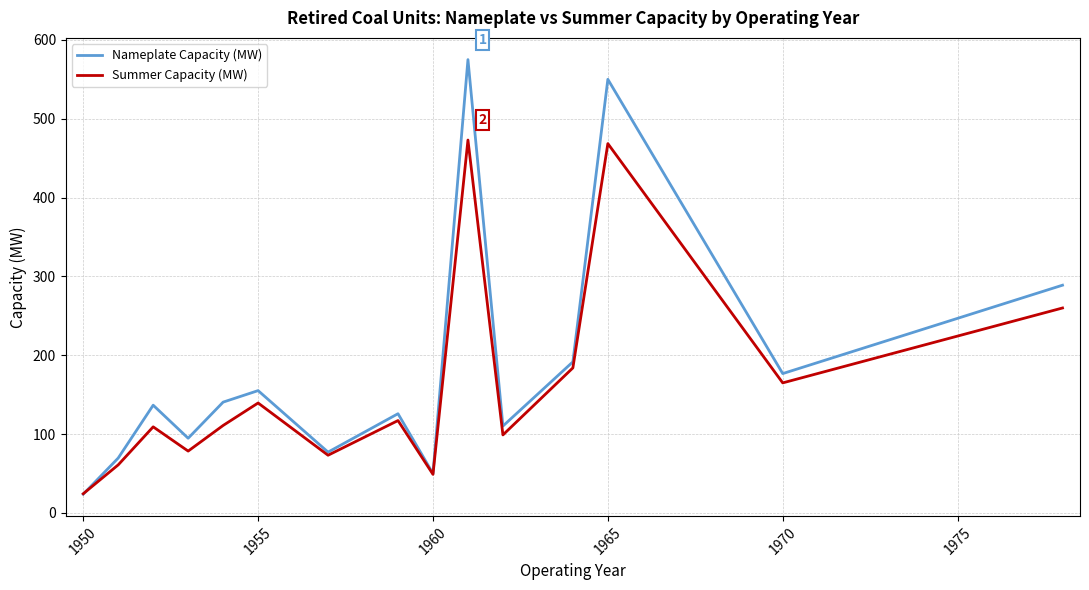

What is the minimum value shown in the chart?

23.9